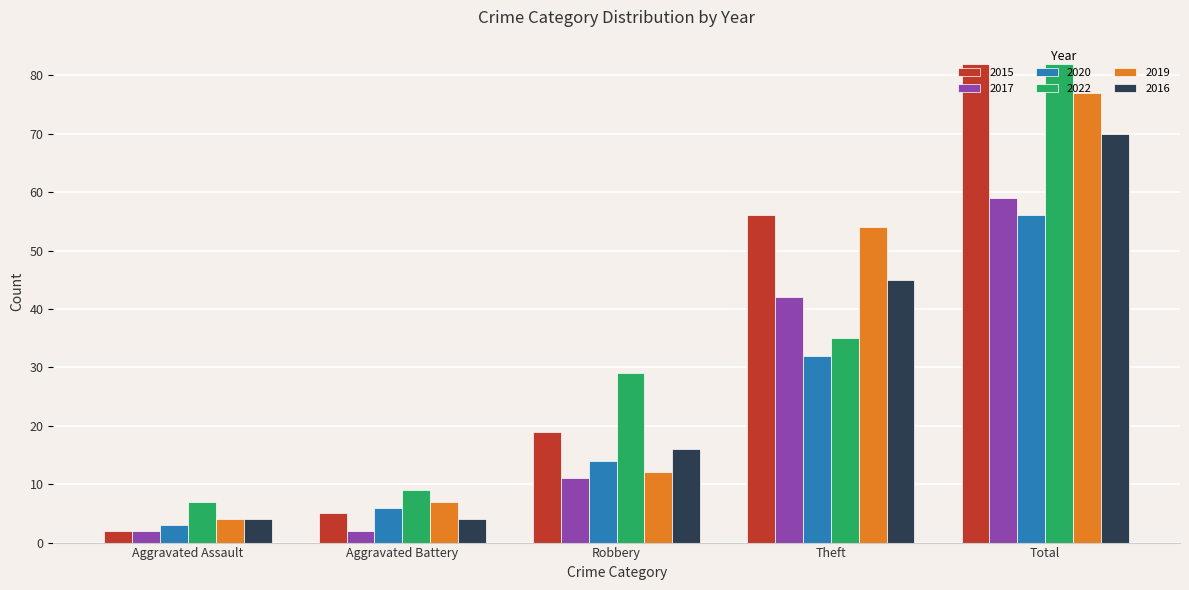

The value of 2015 at Aggravated Battery is 5. True or false?

True